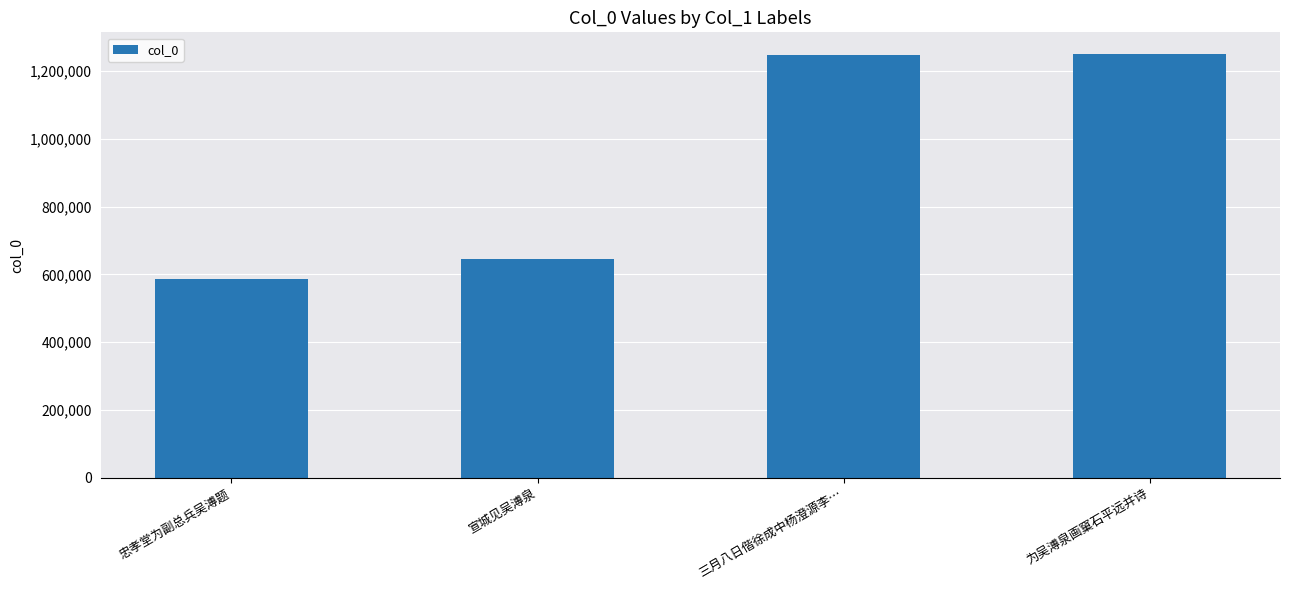

Reading right to left, transcribe all the data shown in this chart.

1251740	1246116	644508	586798